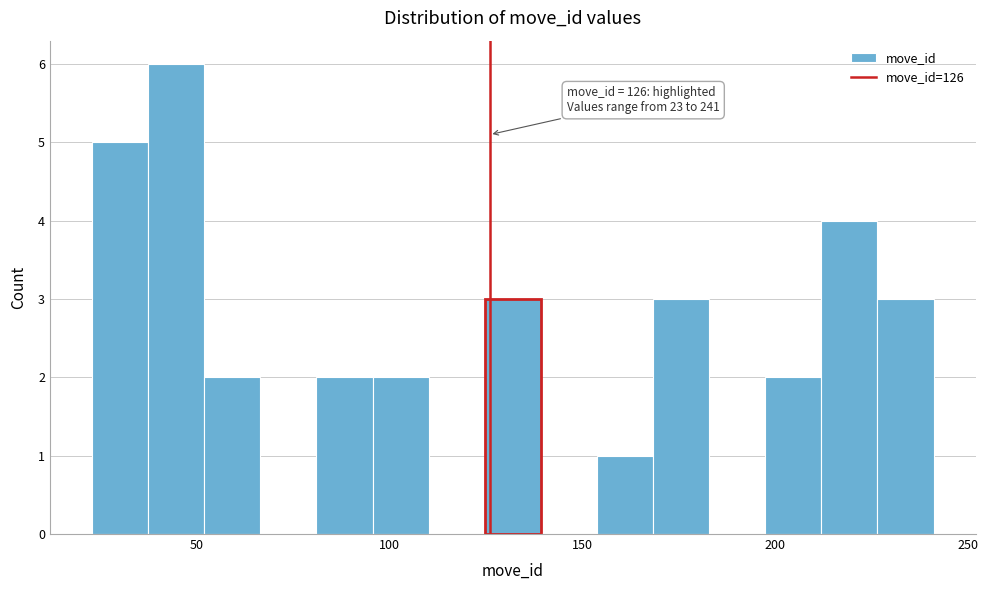

Around what value on the x-axis is the tallest bar? Give the approximate position of its centre, as read against the axis.

45